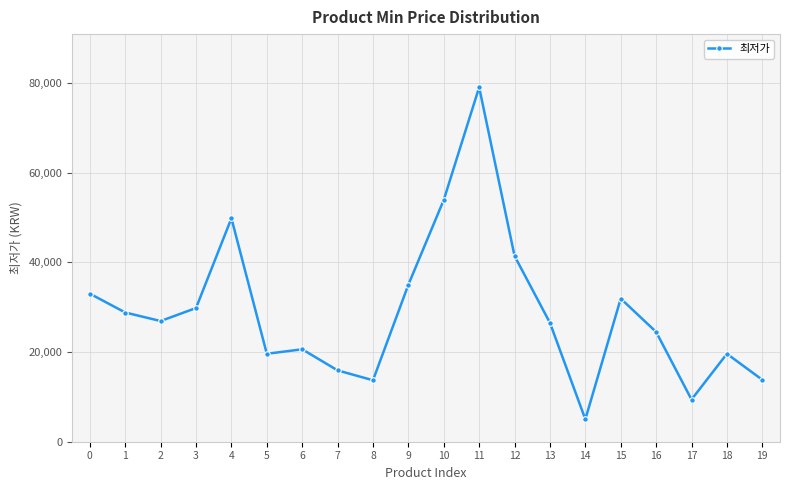

True or false: the data shows 26900 at 2.

True